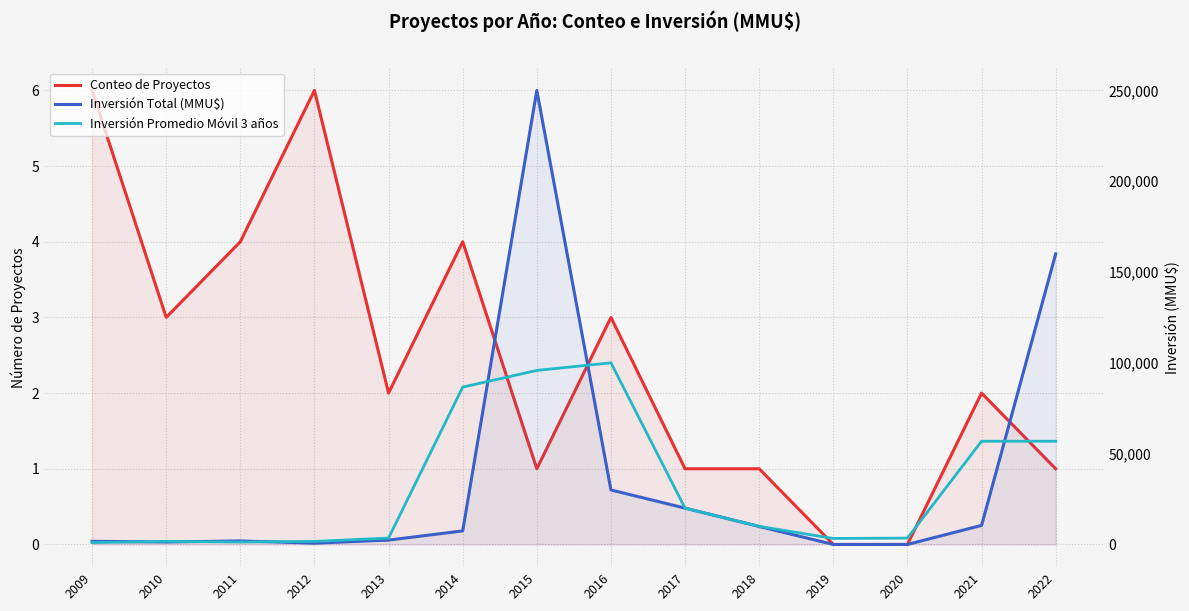

List the series in order of their peak value, lowest first.

Conteo de Proyectos, Inversión Promedio Móvil 3 años, Inversión Total (MMU$)